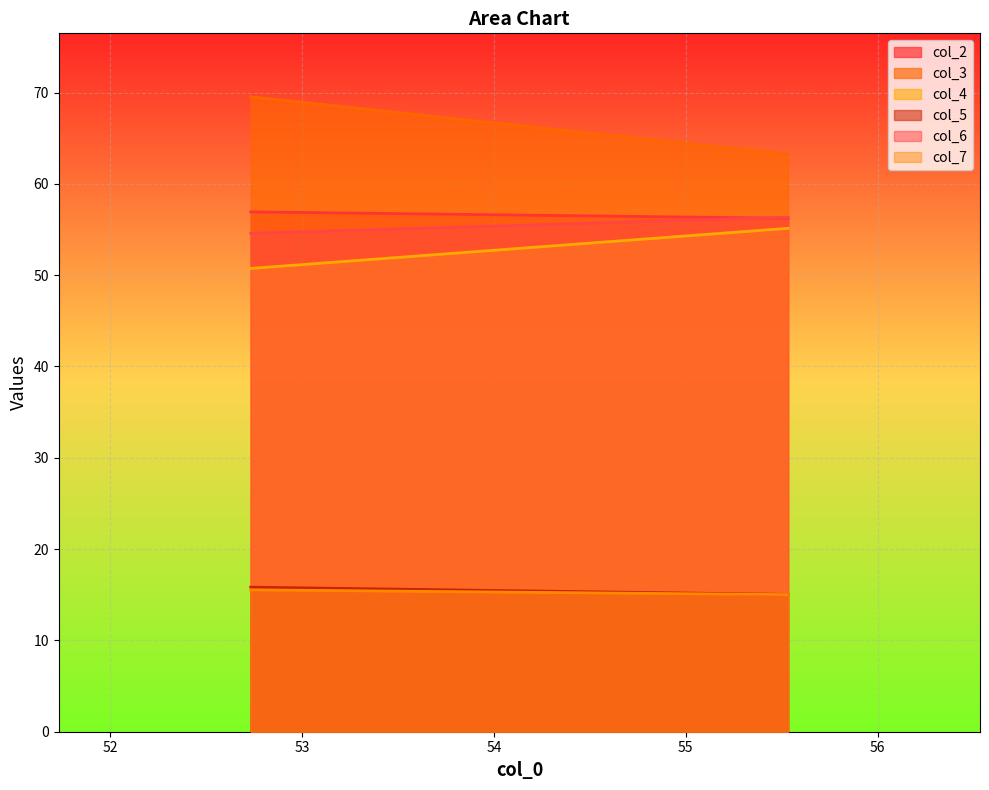

What is the value of the col_2 point at the 2nd from the left?

56.2